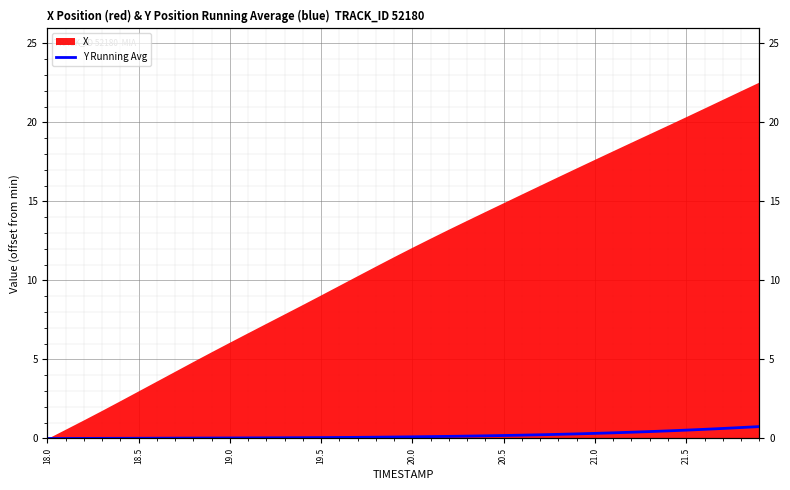

The value at 24 is 0.3. True or false?

False